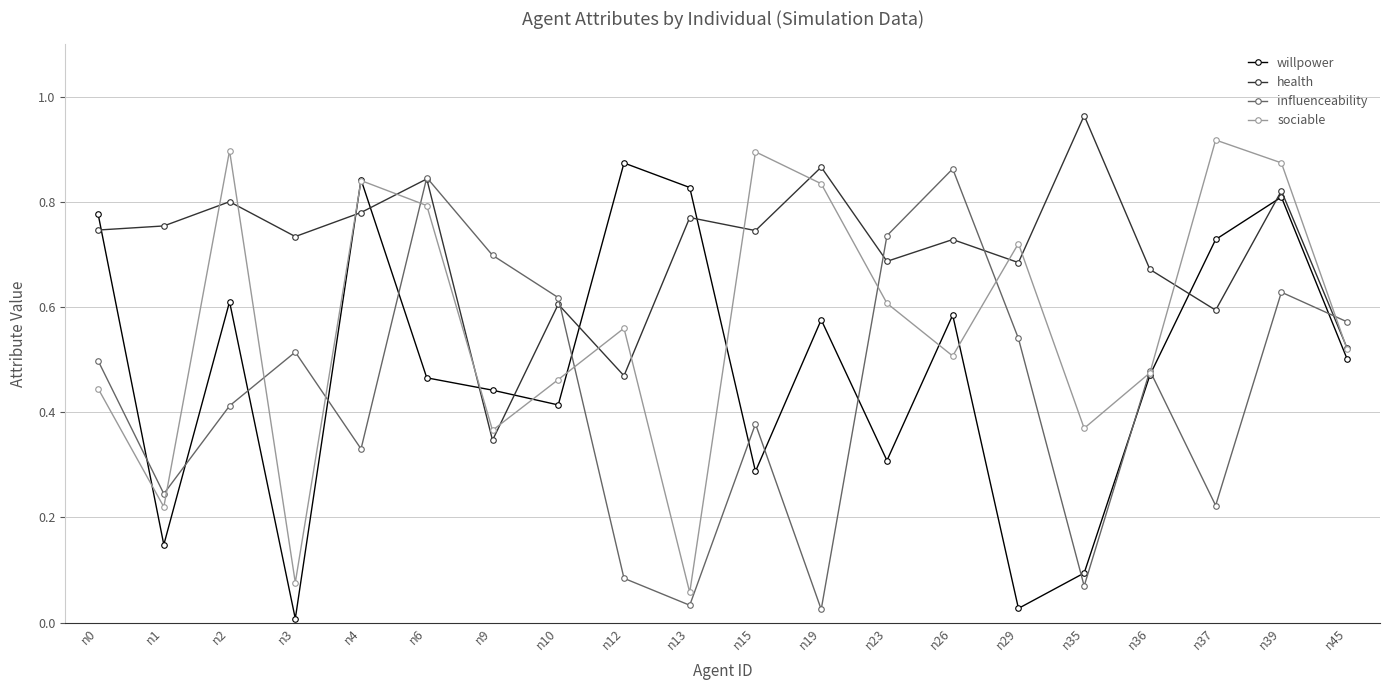

At which category is the sum across all series the highest?

n39